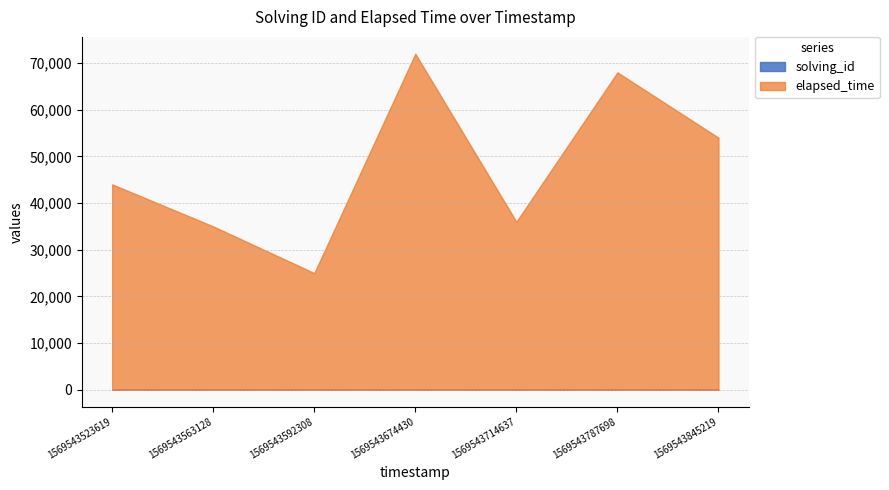

Which series has the largest range (max minus min)?

elapsed_time